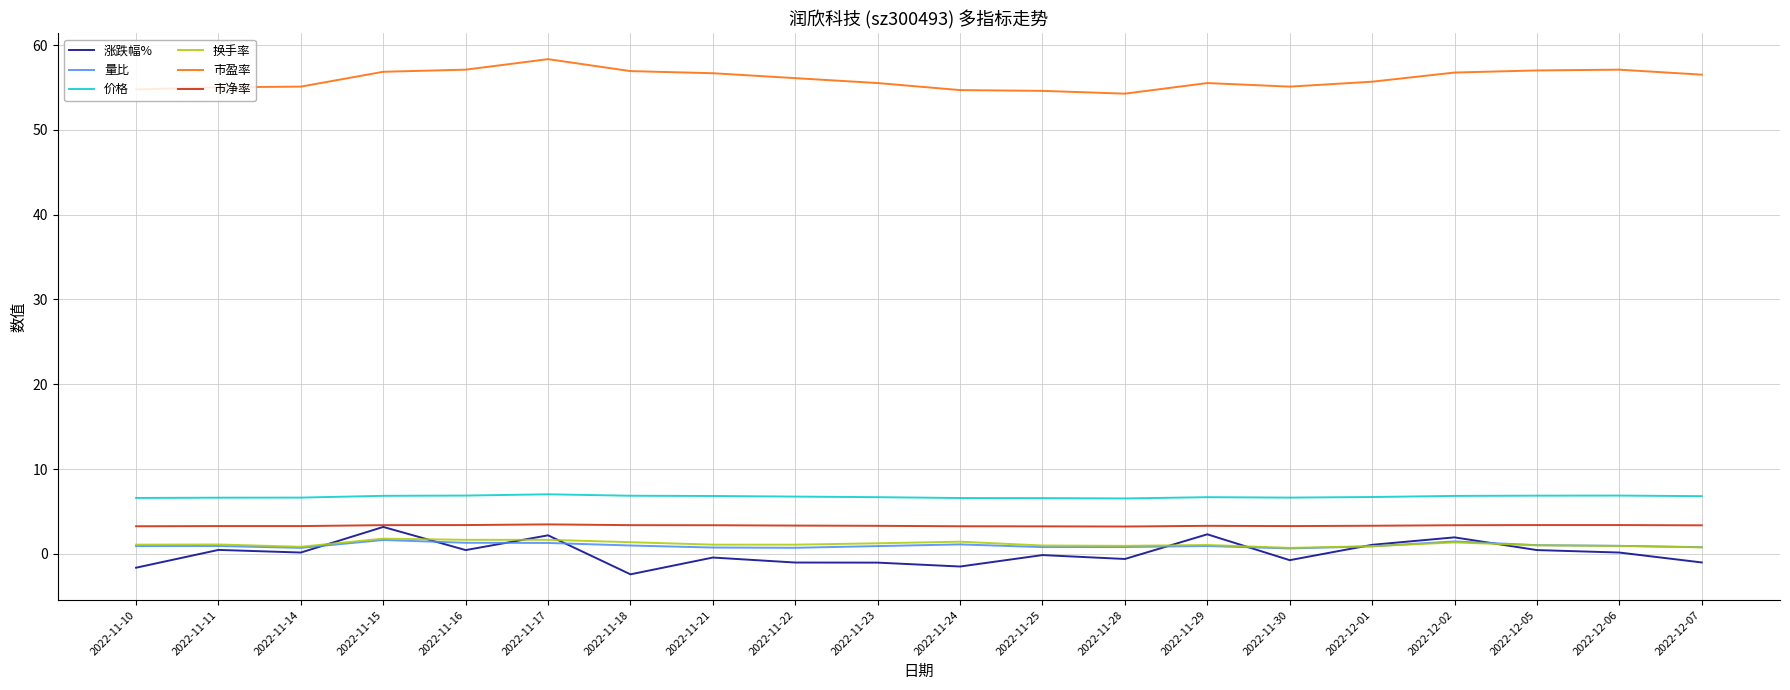

True or false: 市净率 and 价格 intersect in this chart.

False